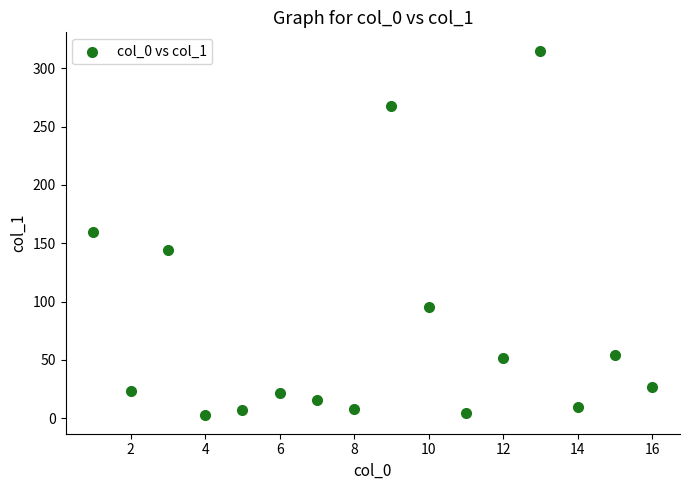

What is the range of Y values (max minus min)?

312.7